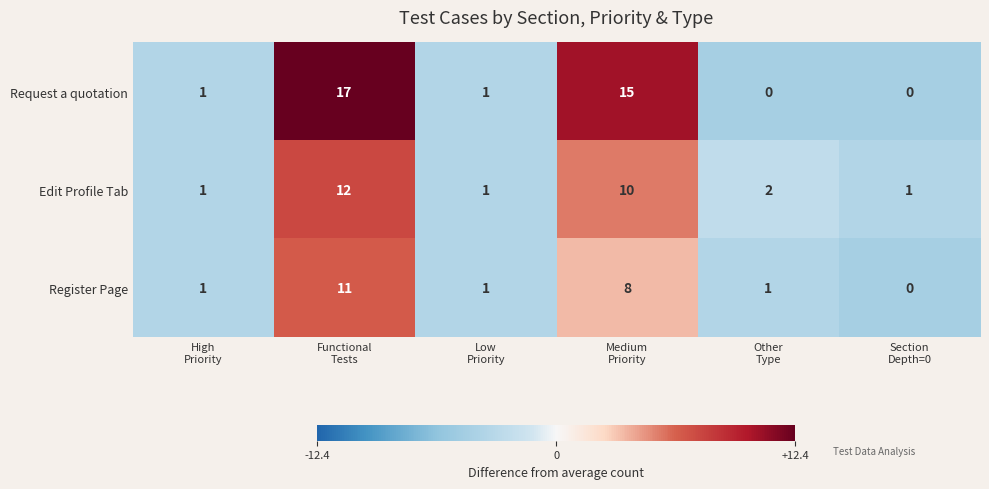

List the series in order of their overall mean, highest first.

Request a quotation, Edit Profile Tab, Register Page